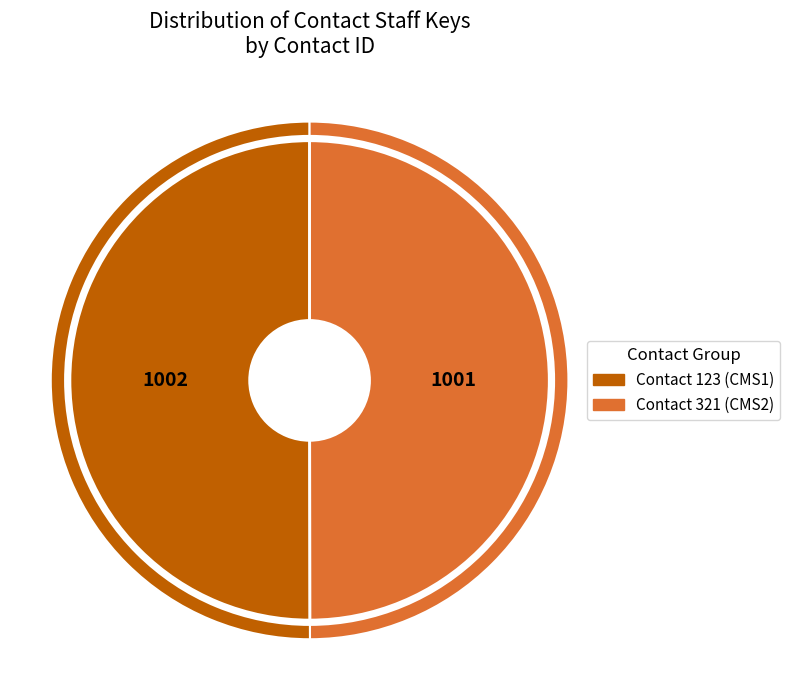

True or false: 321 accounts for 40% of the total.

False